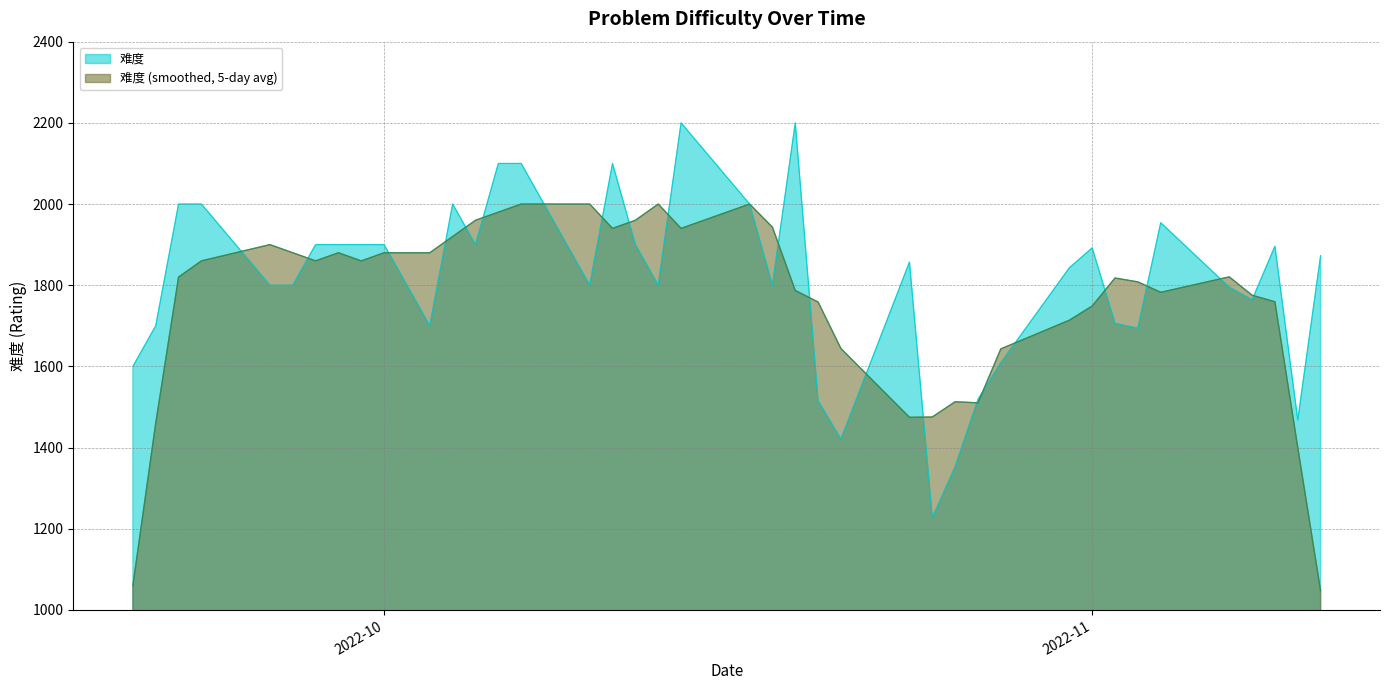

What is the ratio of the value at 2022-10-12 to the value at 2022-10-10?

1.1